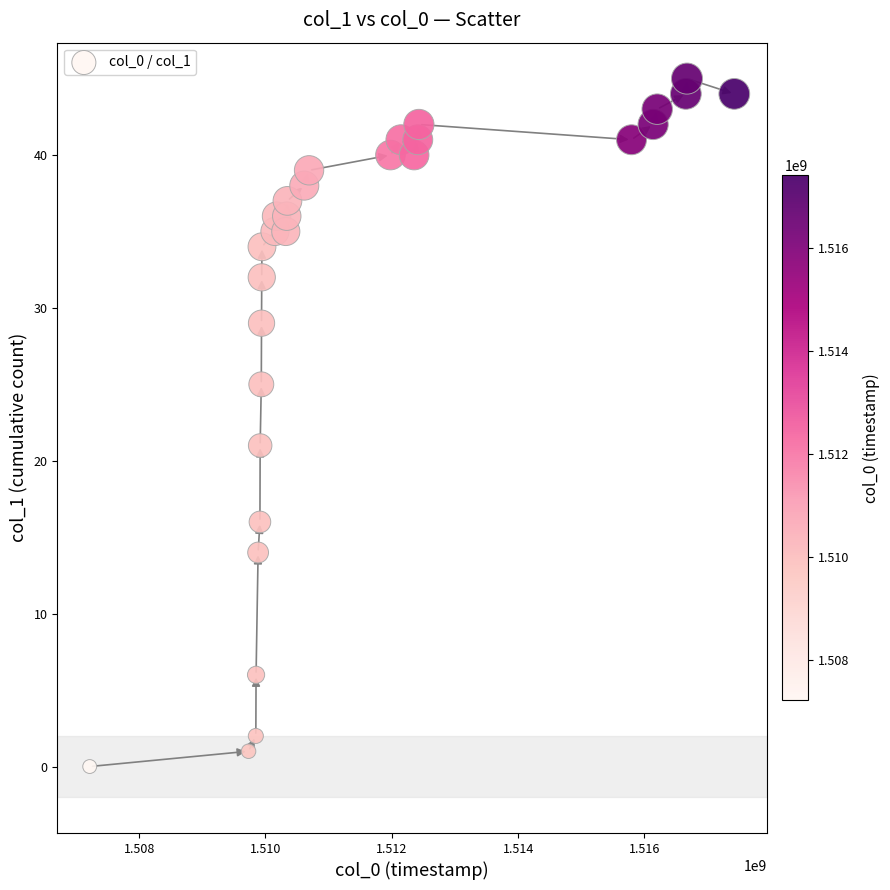

What is the range of Y values (max minus min)?

45